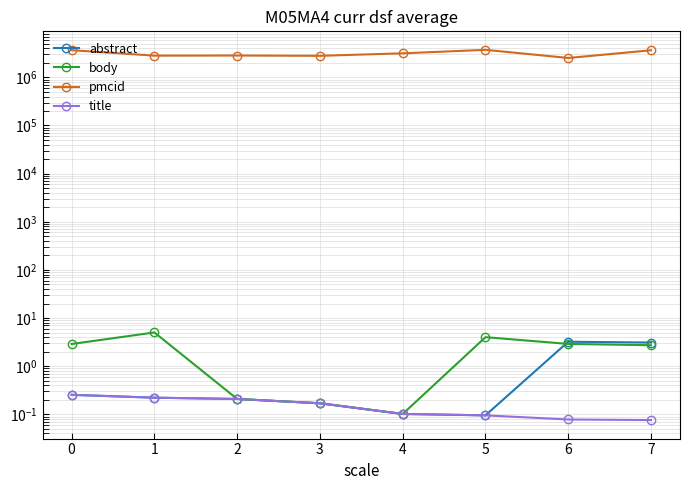

Between 5 and 7, which is larger?

7